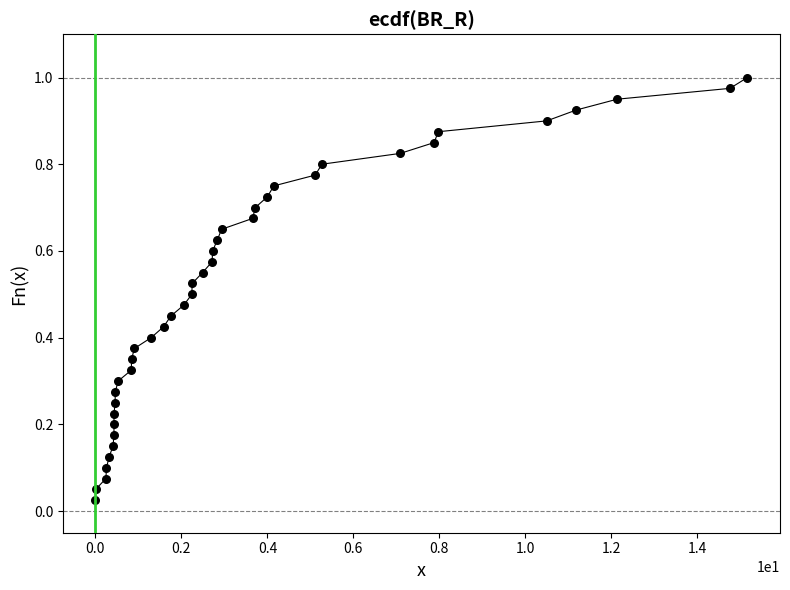

What is the range of X values (max minus min)?

15.2